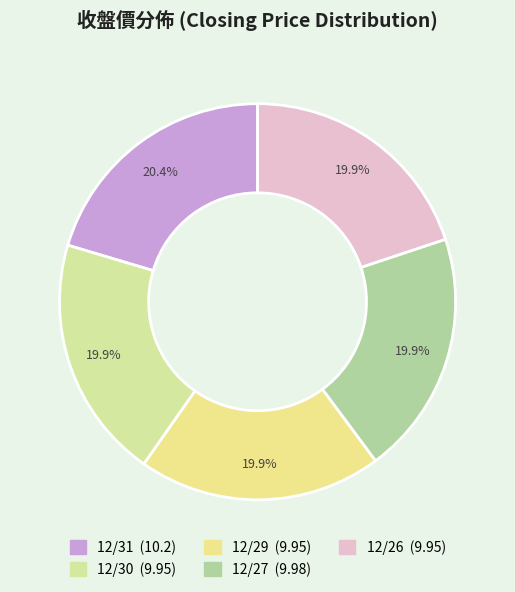

Combined, do 12/30 and 12/26 account for over 50%?

No